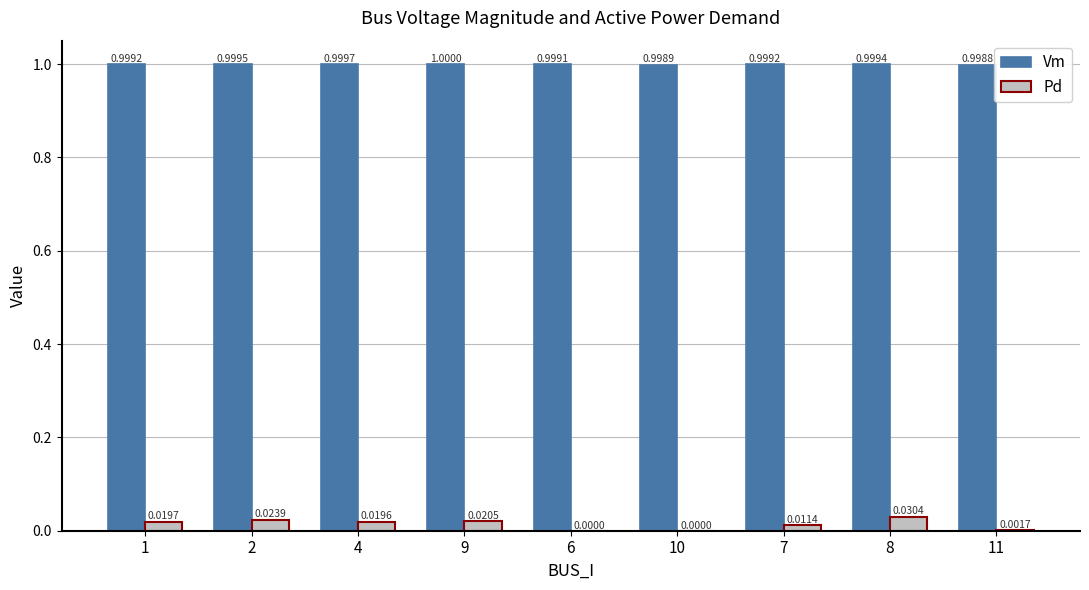

What is the average value of the Vm series?

1.0